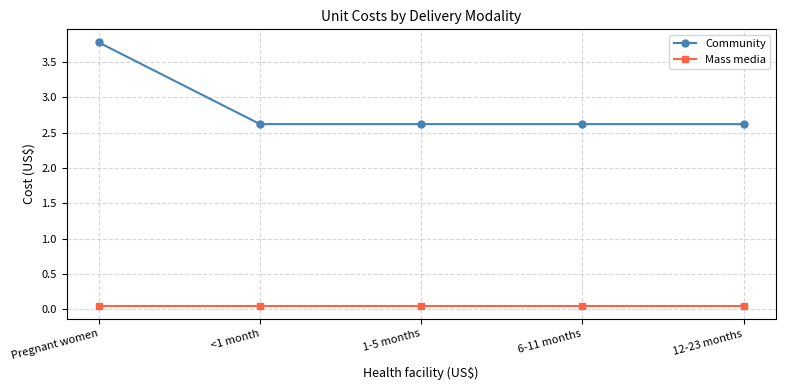

Does the chart have visible grid lines?

Yes